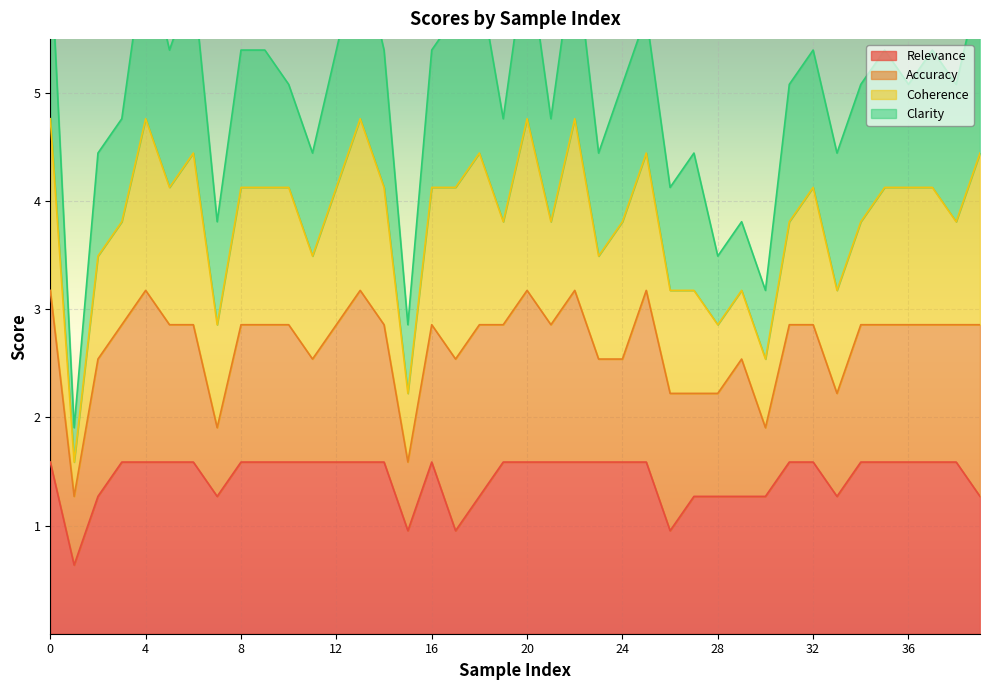

What are all the series names shown in the legend?

Relevance, Accuracy, Coherence, Clarity